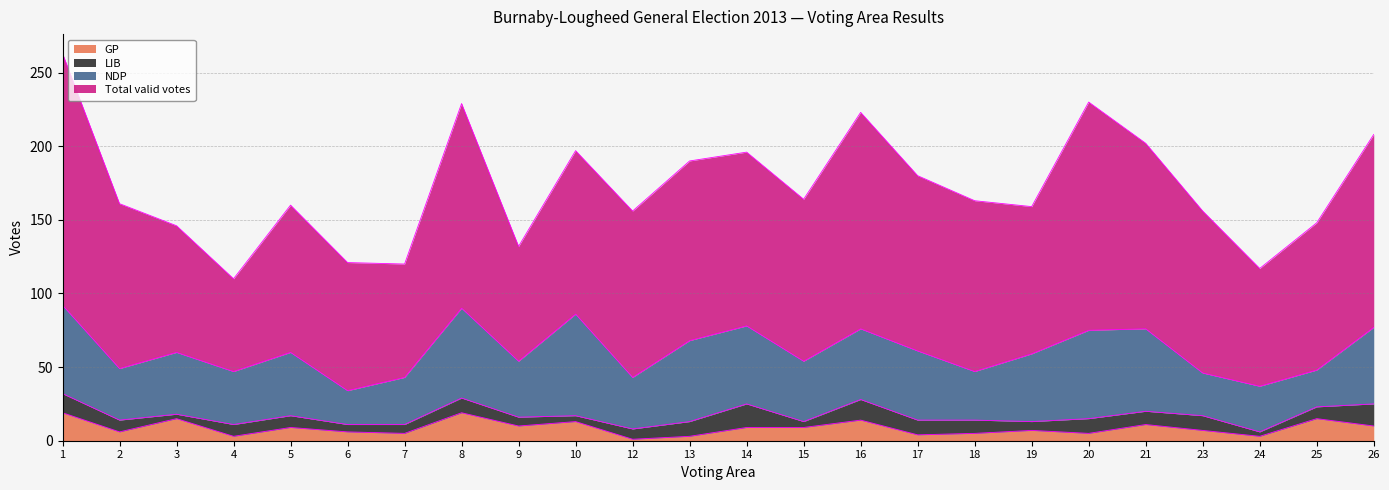

Rank the series at 8 from highest to lowest value.

Total valid votes, NDP, GP, LIB